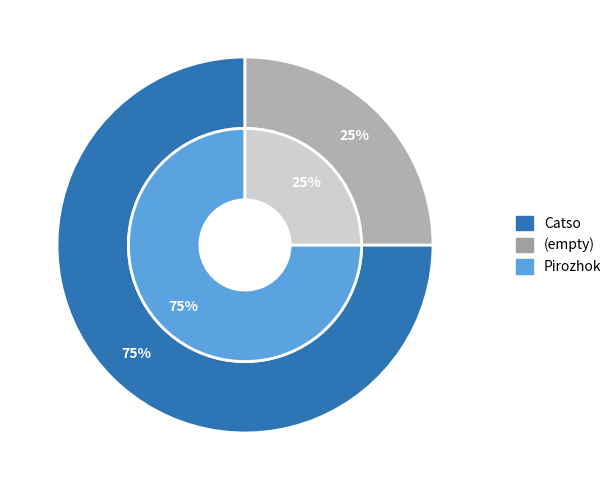

Does Catso account for over 50% of the chart?

Yes